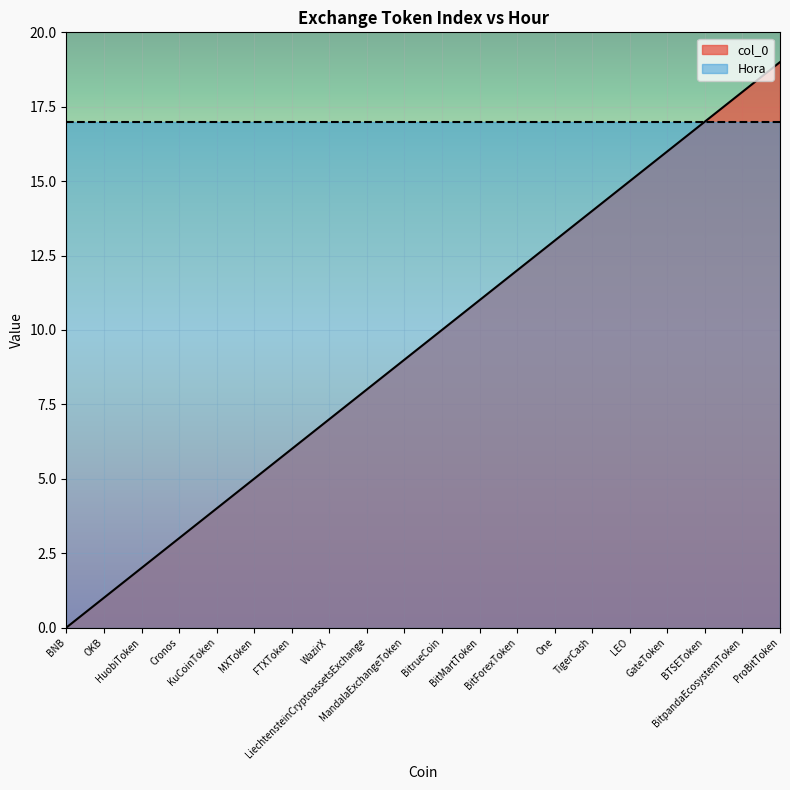

What is the value of the 17th point from the left?

16